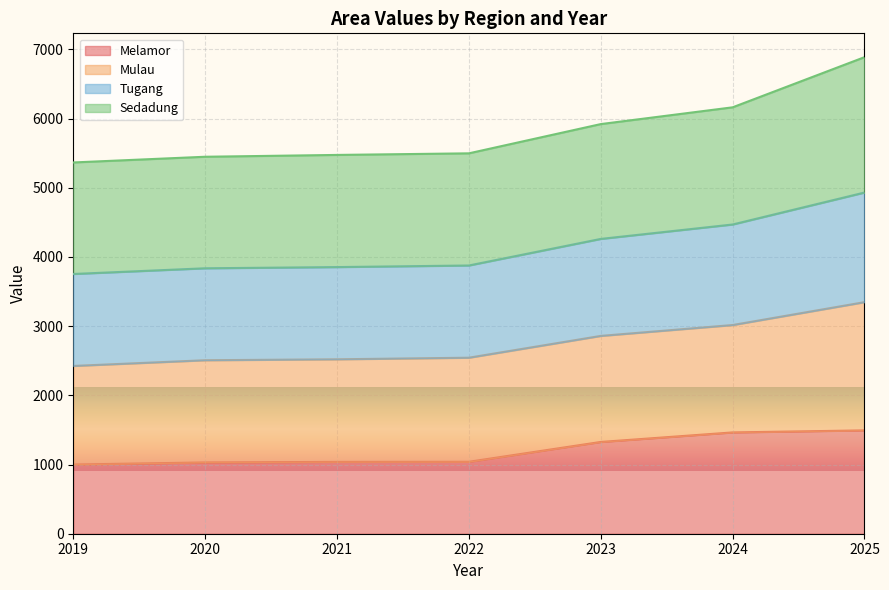

At how many categories does at least one series exceed 4916?

7